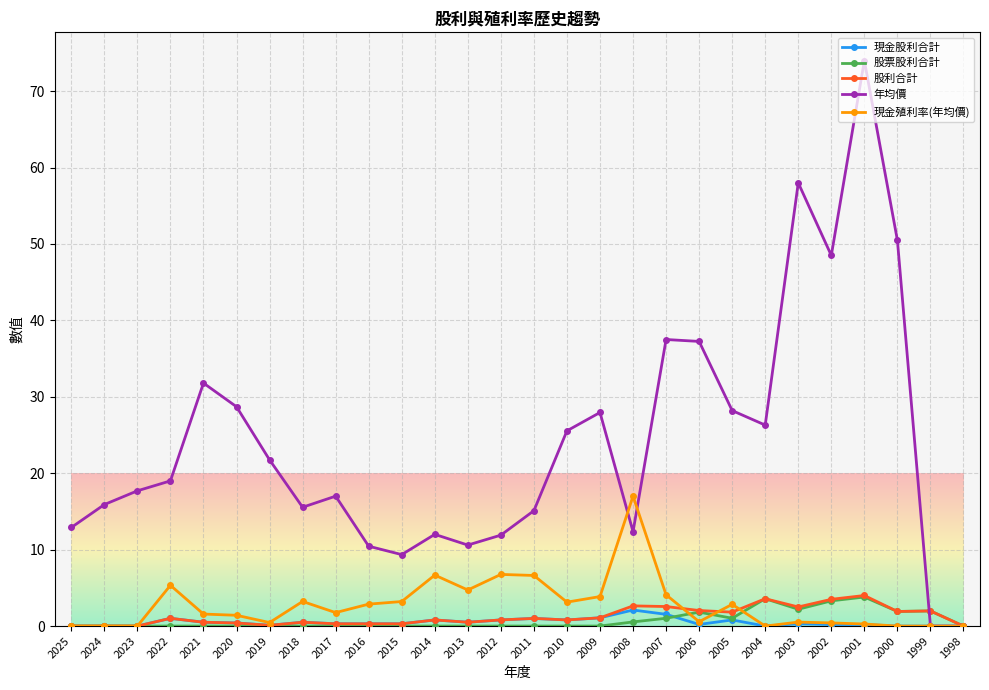

What are all the series names shown in the legend?

現金股利合計, 股票股利合計, 股利合計, 年均價, 現金殖利率(年均價)